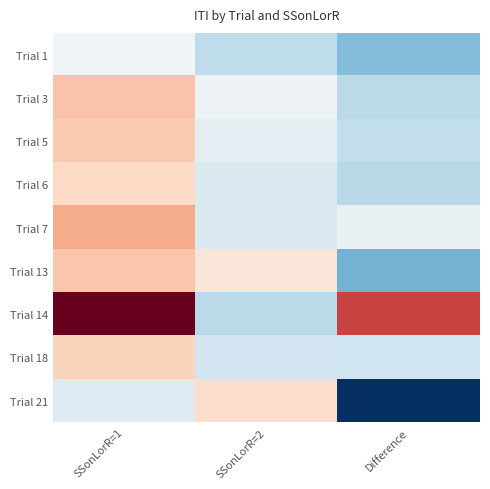

What is the smallest value displayed?

-0.9